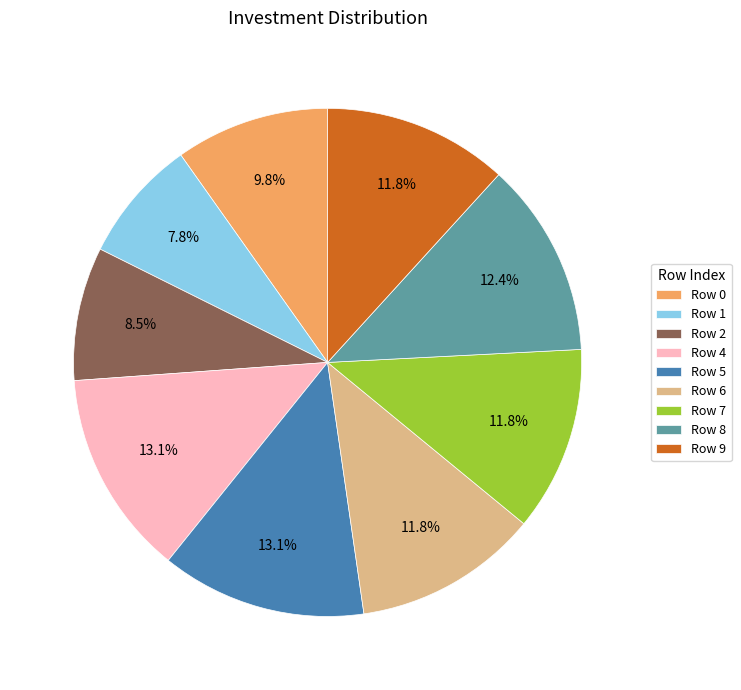

Combined, what portion of the pie is Row 7 and Row 2?

20.3%